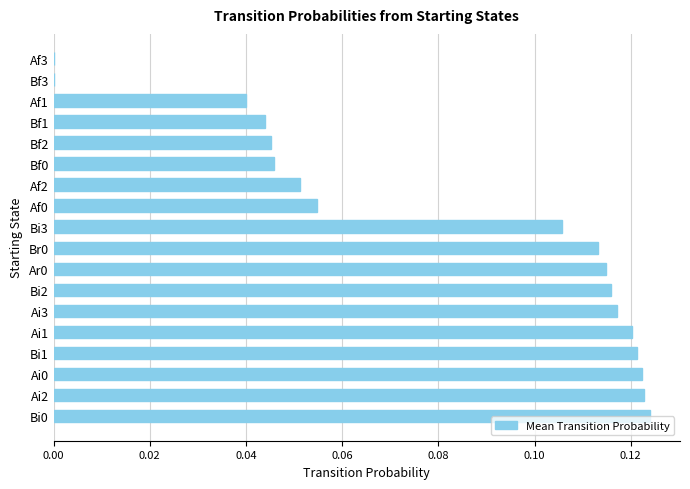

The value at Bi0 is 0.2. True or false?

False